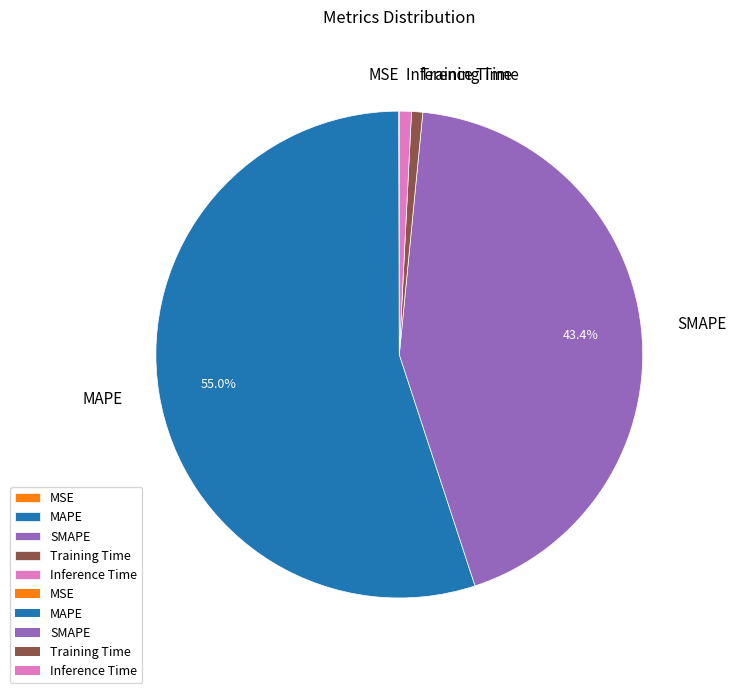

Is there a majority slice in this chart?

Yes